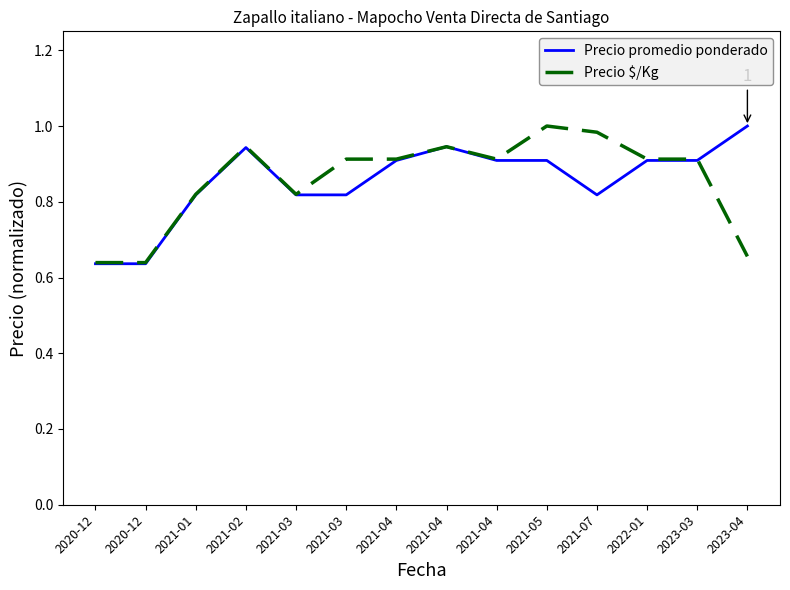

At which category is the sum across all series the highest?

2021-05